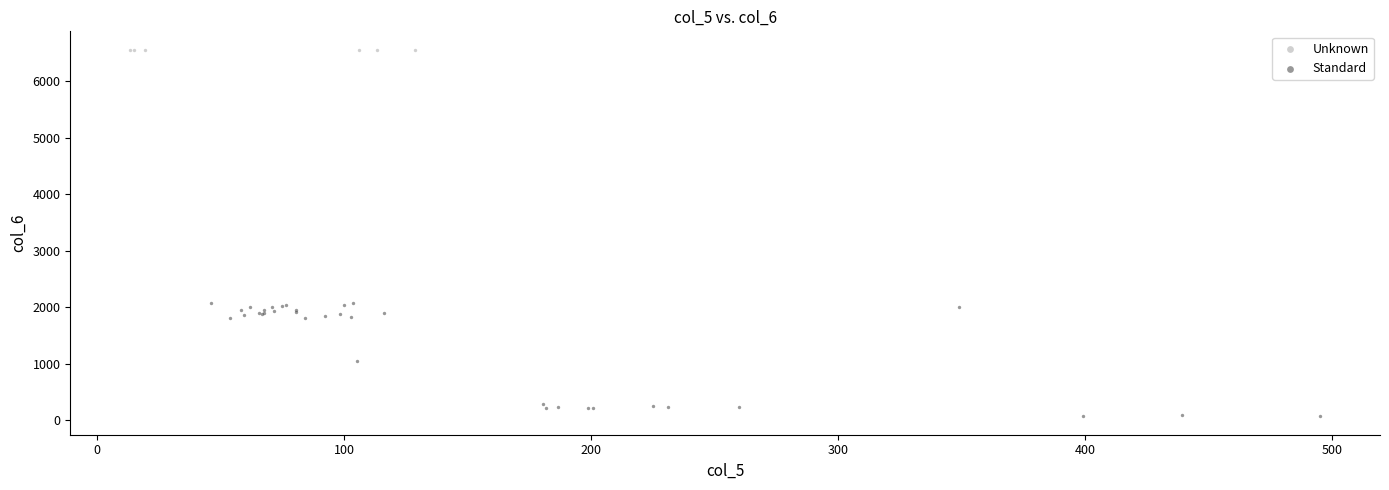

Which series reaches the minimum Y coordinate?

Standard